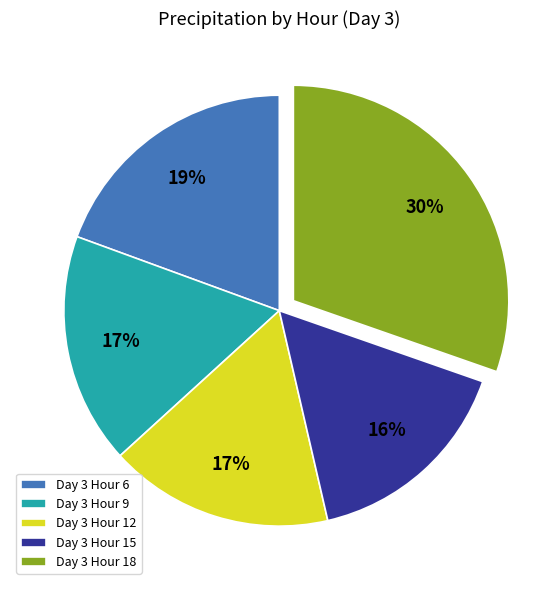

Is it true that Day 3 Hour 12 is 28% of the pie?

False